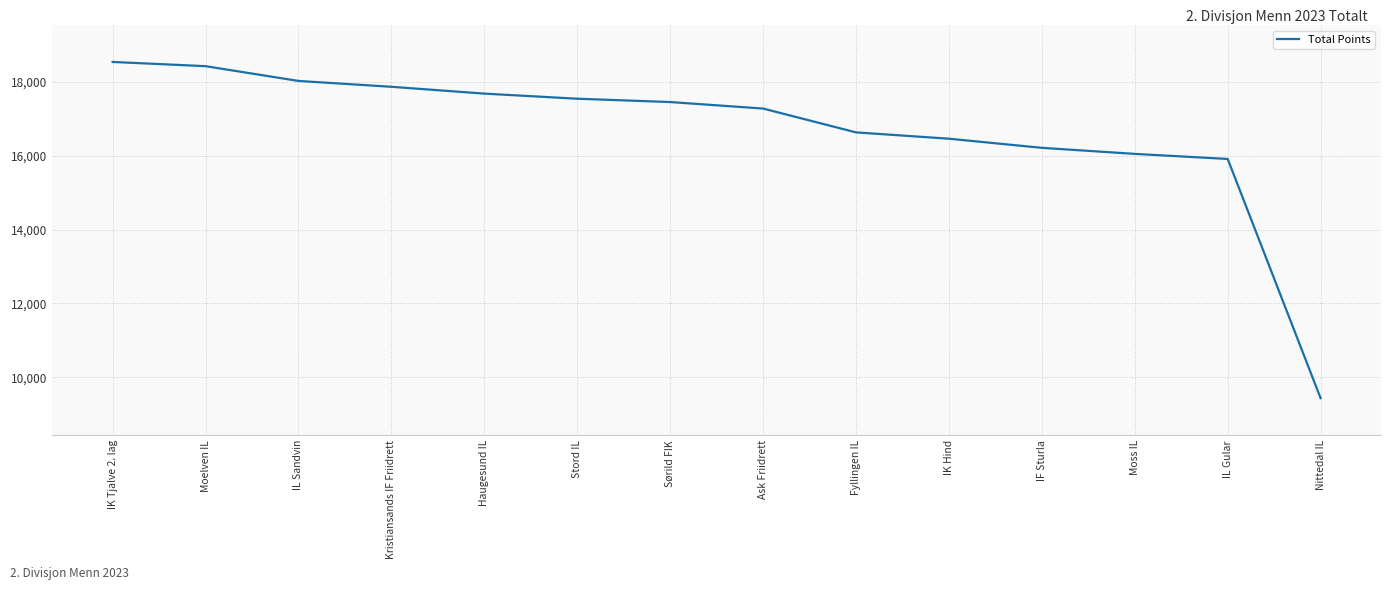

How many series are shown in this chart?

1